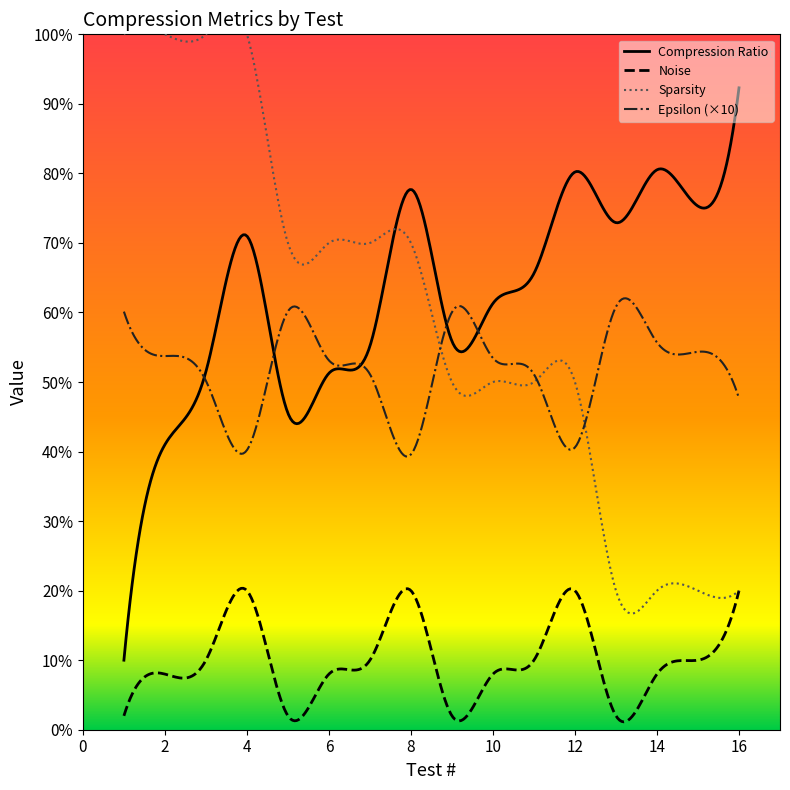

What is the value of the Compression Ratio point at the 3rd from the left?

0.5